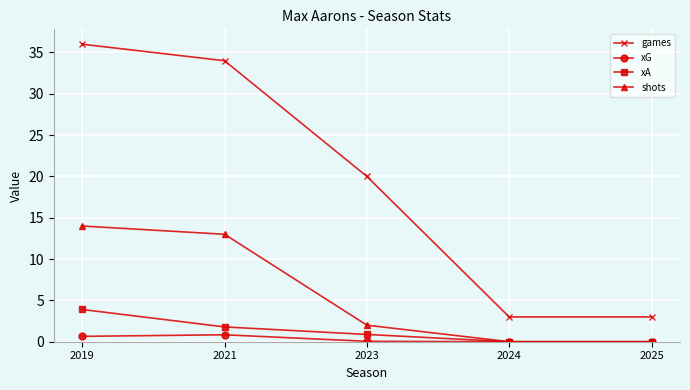

True or false: games and shots intersect in this chart.

False